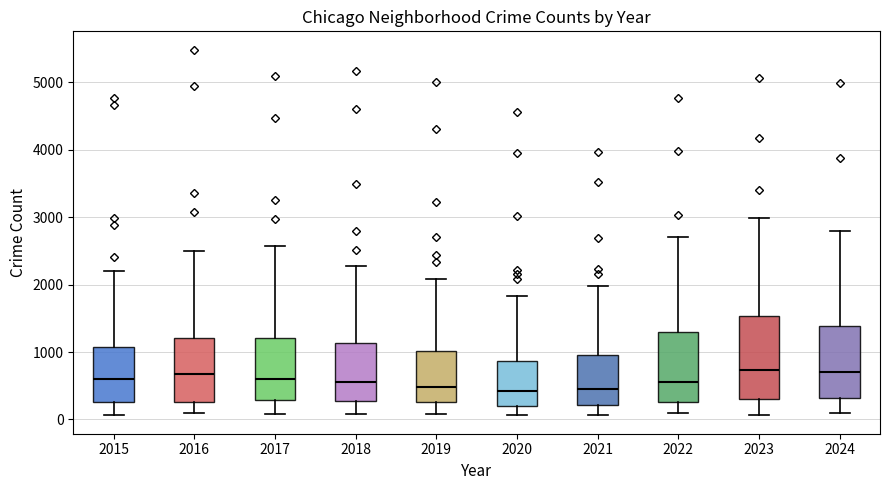

Where does the median line of the box at x = 2016 sit on the y-axis? The values are not printed on the chart, so give them approximately, as read against the axis.

700